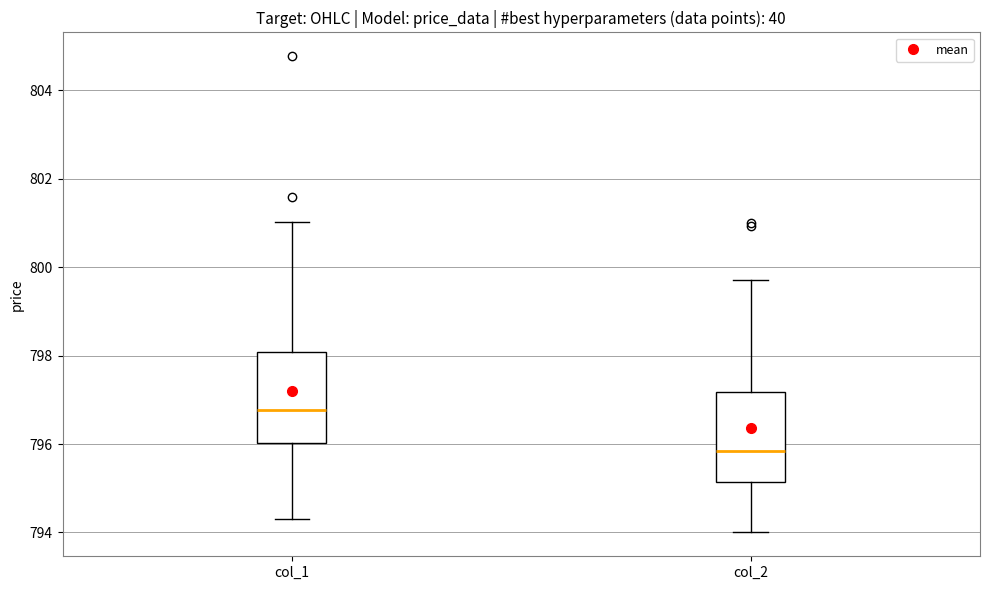

Reading left to right, read every box against the y-axis: the position of its median line, the range the box covers, and the ends of its whiskers. The values are not printed on the chart, so give them approximately, as read against the axis.

col_1: median 796.8, box 796.0 to 798.0, whiskers 794.4 to 801.0
col_2: median 795.8, box 795.2 to 797.2, whiskers 794.0 to 799.8